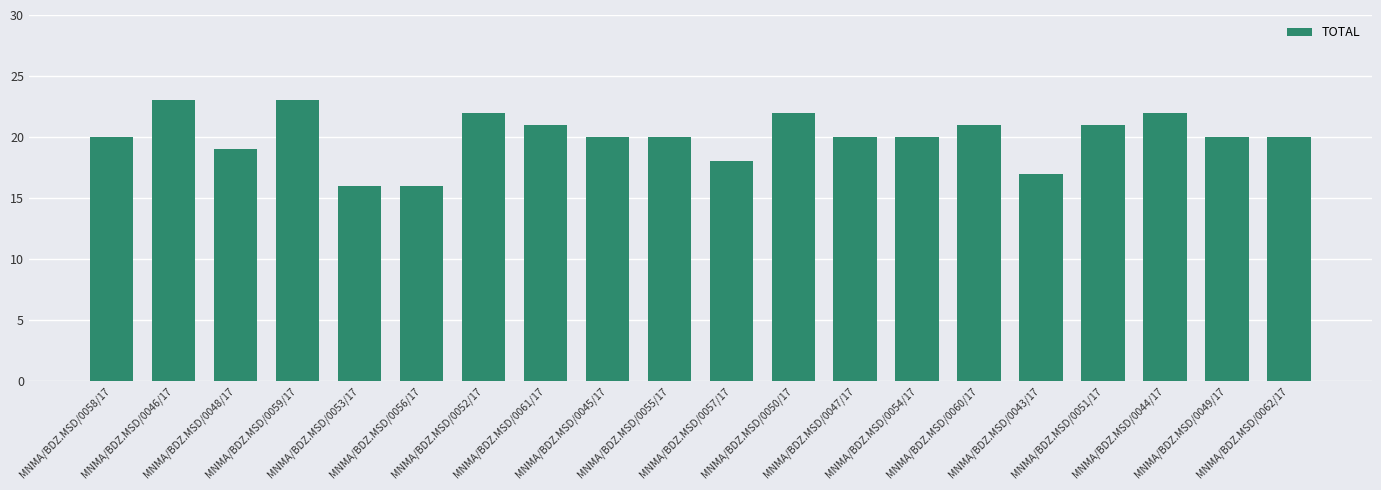

How many values are between 20 and 22?

13